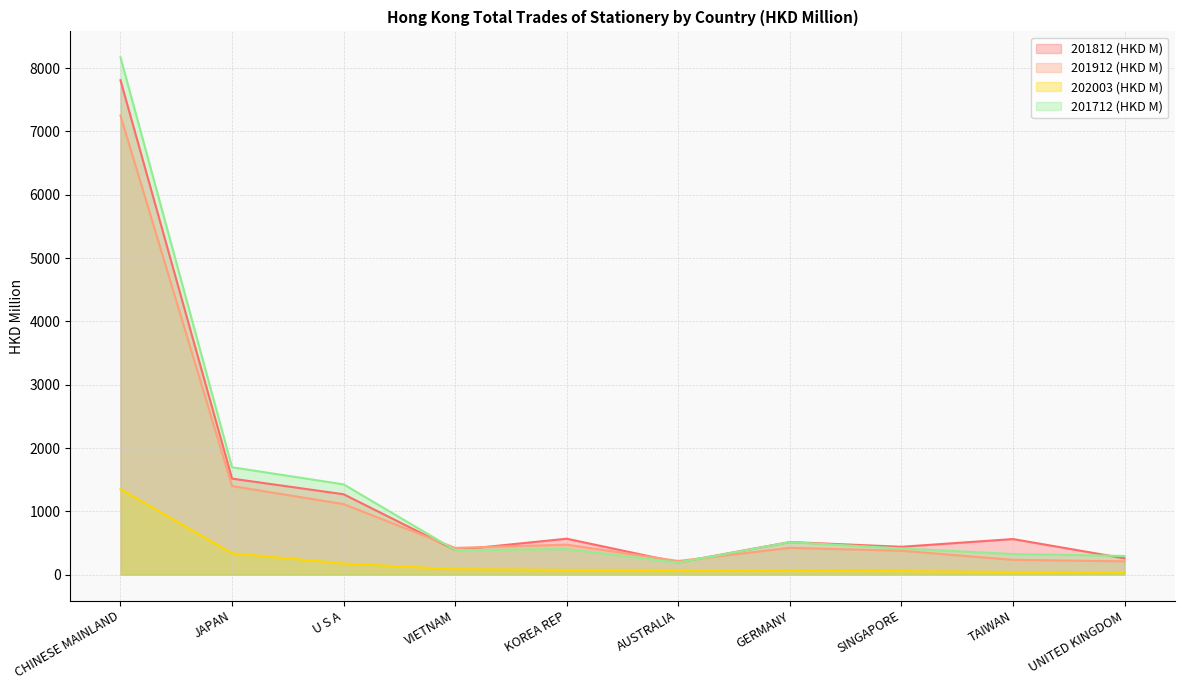

The 201812 (HKD M) series shows 111.0 at VIETNAM. True or false?

False